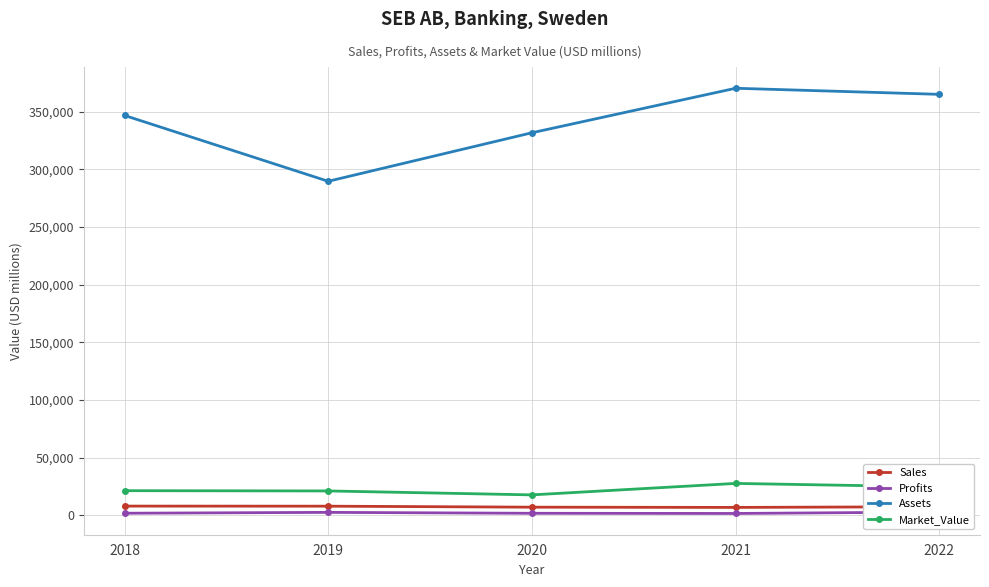

Where is the first local maximum for Profits?

2019